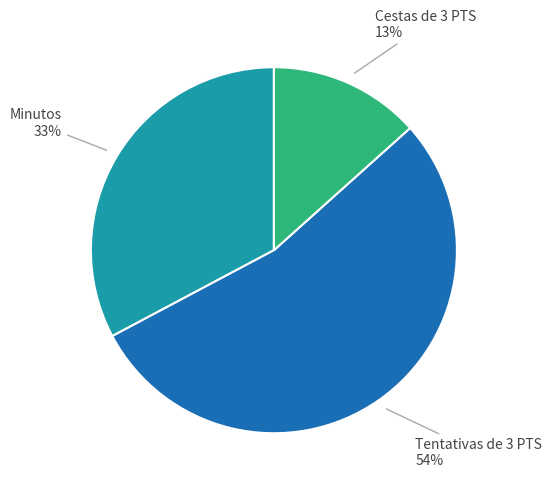

The Minutos slice represents 33% of the pie. True or false?

True